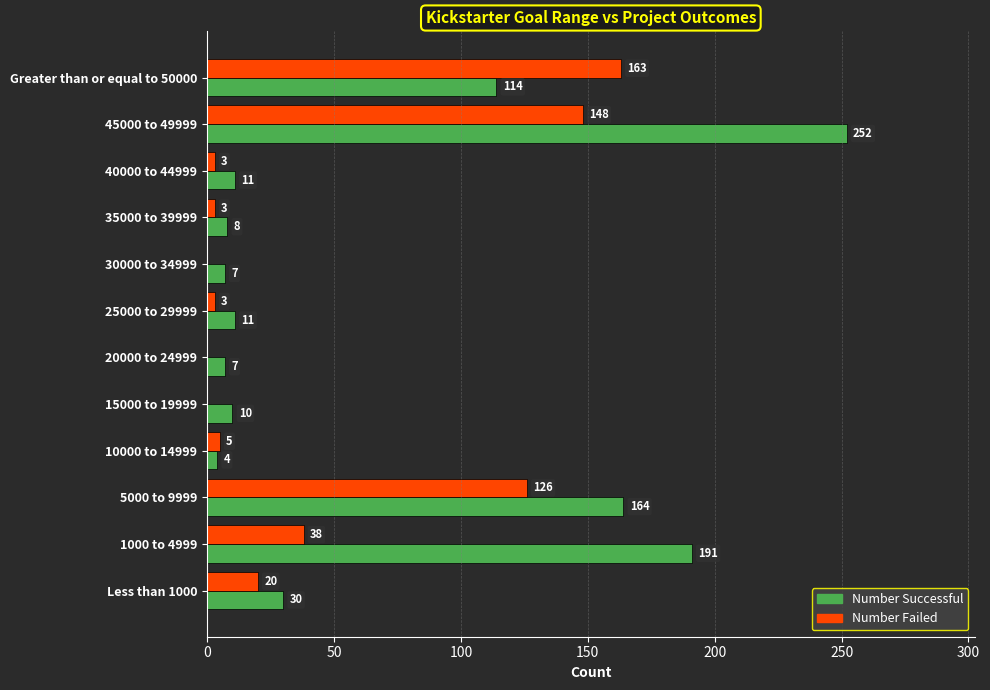

Which series has the largest range (max minus min)?

Number Successful